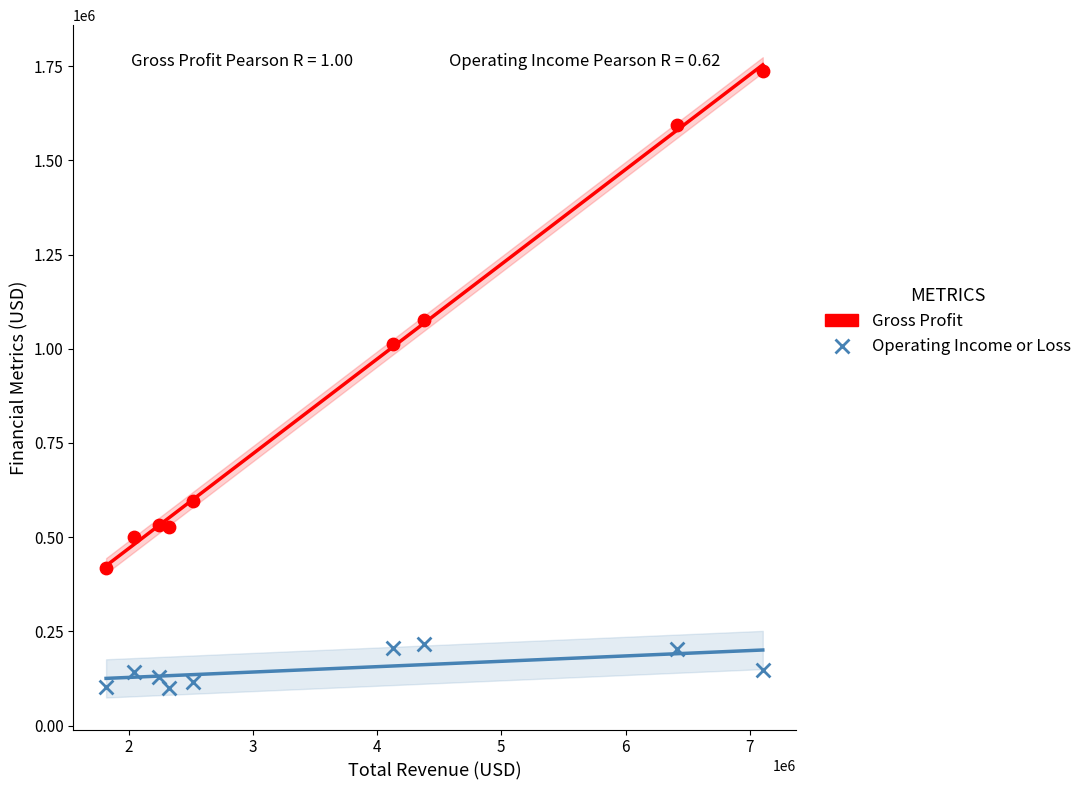

Across all data points, what is the range of Y values (max minus min)?

1637700